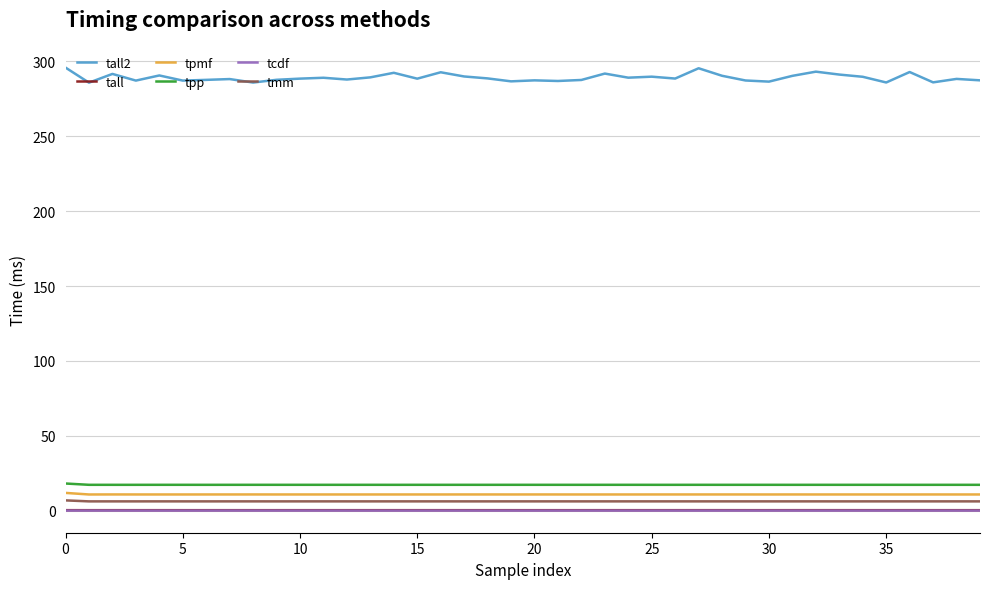

How many series are shown in this chart?

6